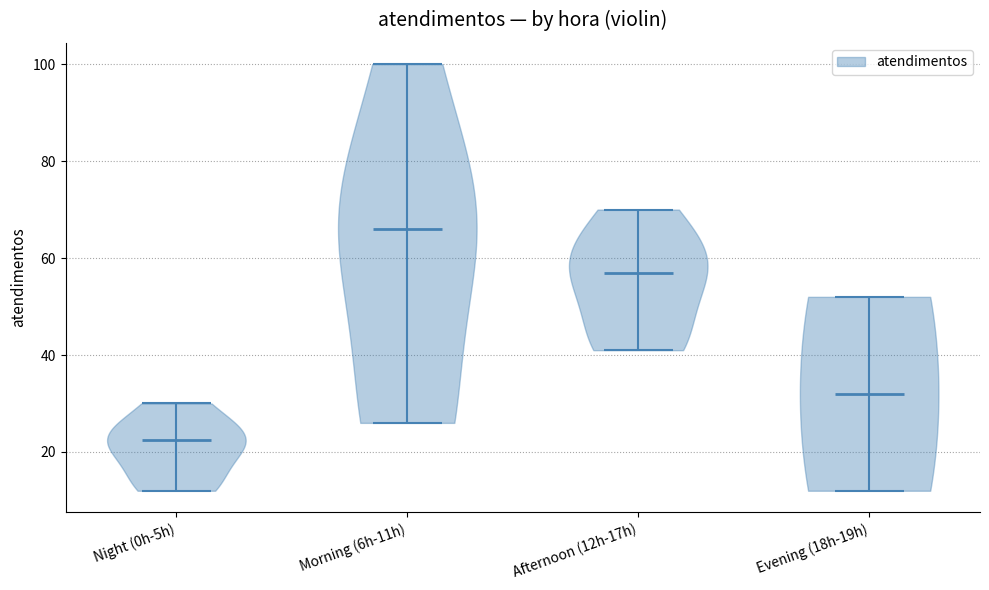

Reading left to right, read every violin against the y-axis: where its median line is, and the lowest and highest points it reaches. The values are not printed on the chart, so give them approximately, as read against the axis.

Night (0h-5h): median line 22, lowest point 12, highest point 30
Morning (6h-11h): median line 66, lowest point 26, highest point 100
Afternoon (12h-17h): median line 58, lowest point 42, highest point 70
Evening (18h-19h): median line 32, lowest point 12, highest point 52